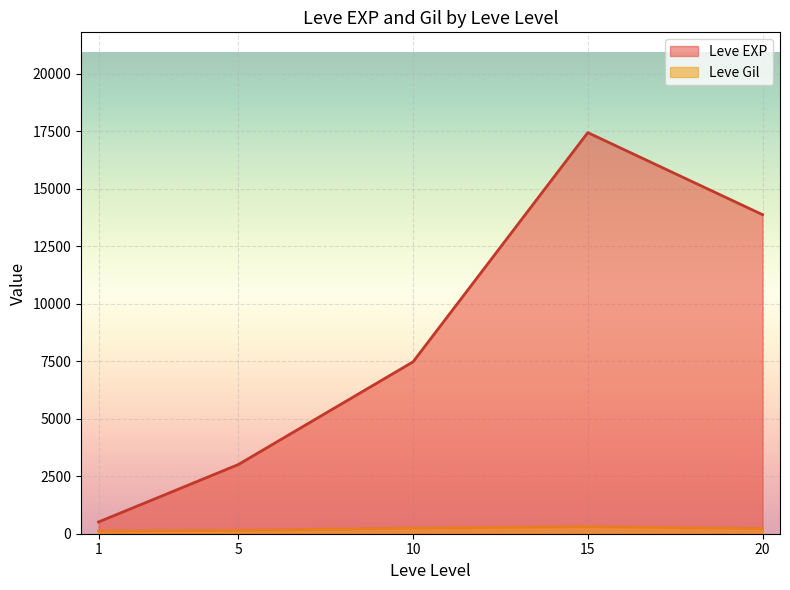

What is the maximum value shown in the chart?

17445.0